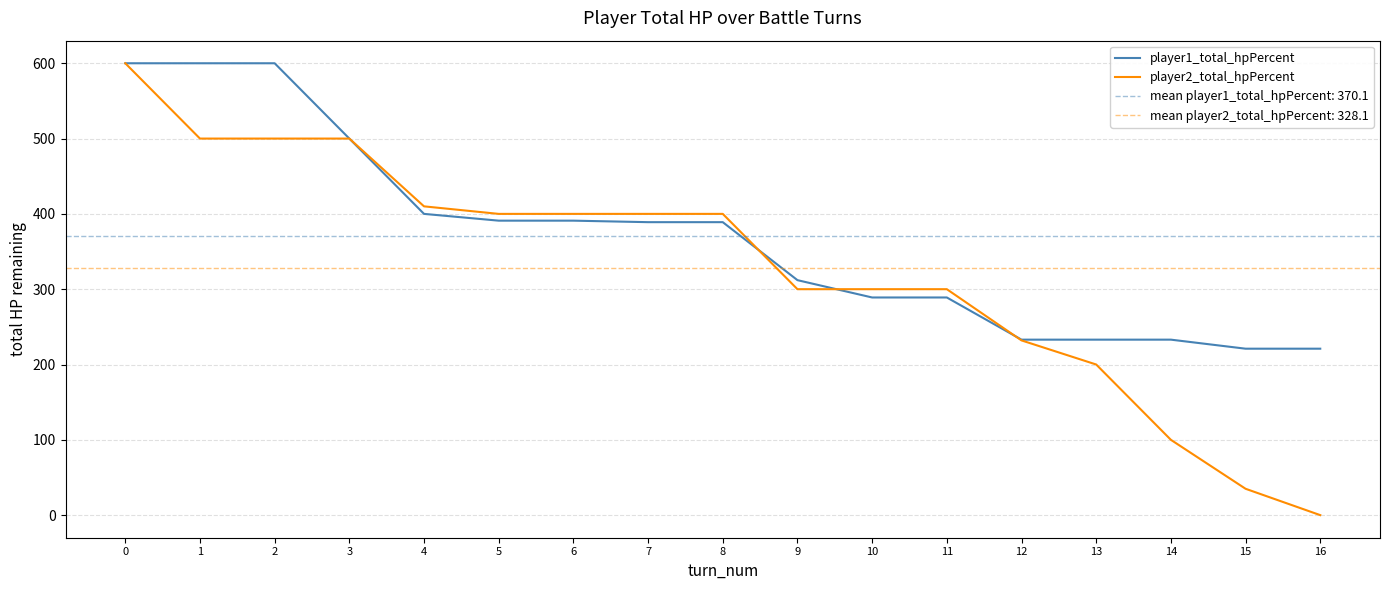

Which series has the widest spread of values?

player2_total_hpPercent